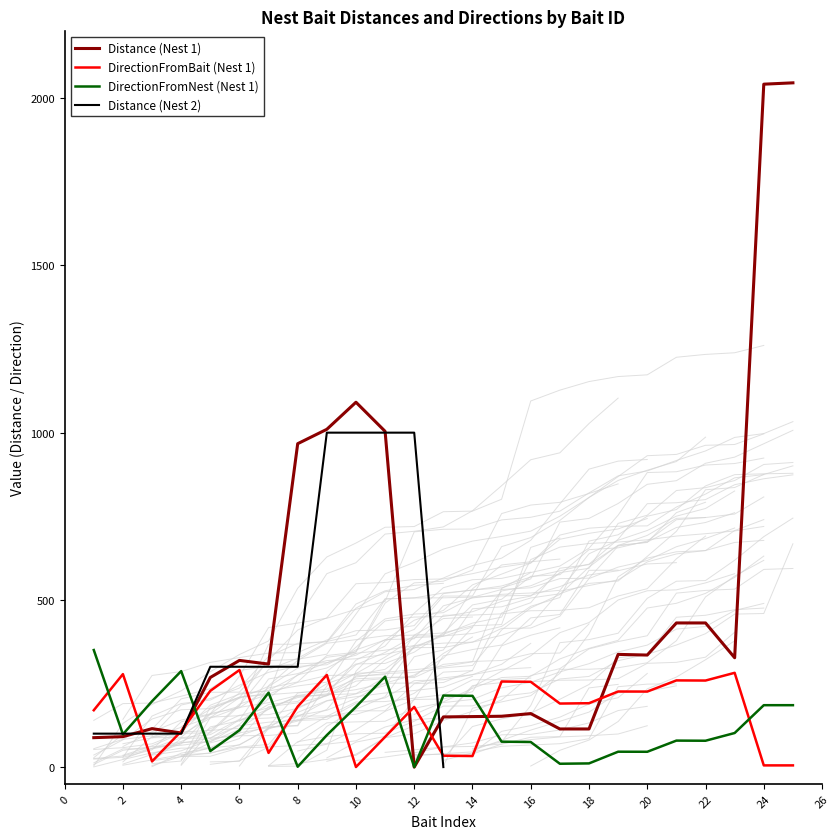

What is the highest value of the Distance (Nest 1) series?

2046.0